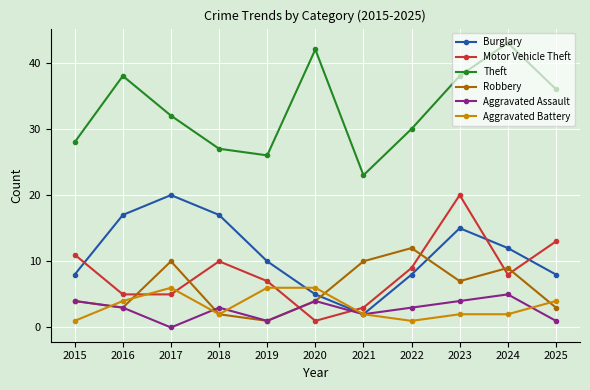

Which category has the highest value in the Burglary series?

2017